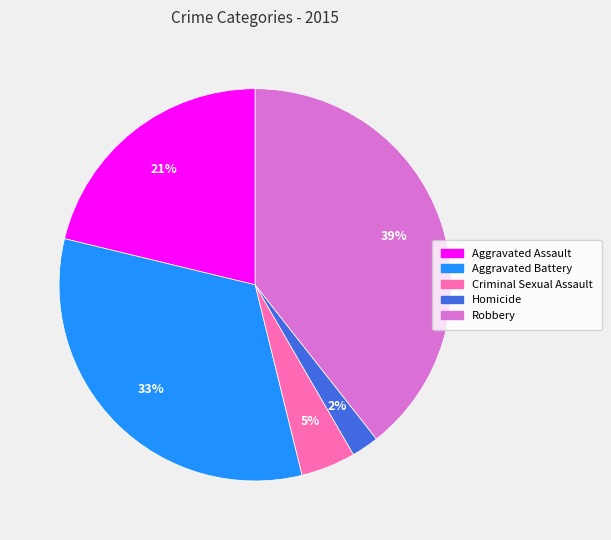

Which slice is the smallest?

Homicide